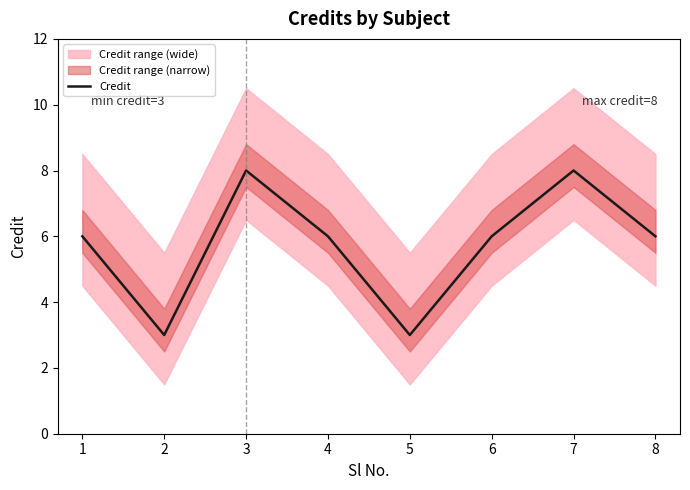

The chart shows a value of 5 at 7. True or false?

False